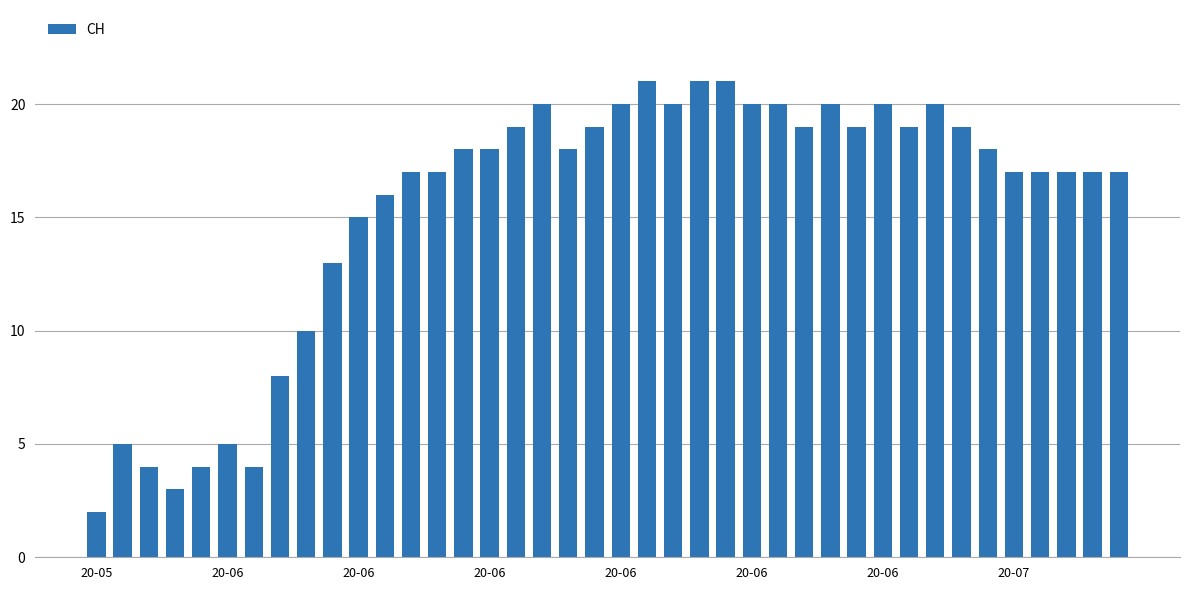

What is the difference between the second highest and second lowest values?

18